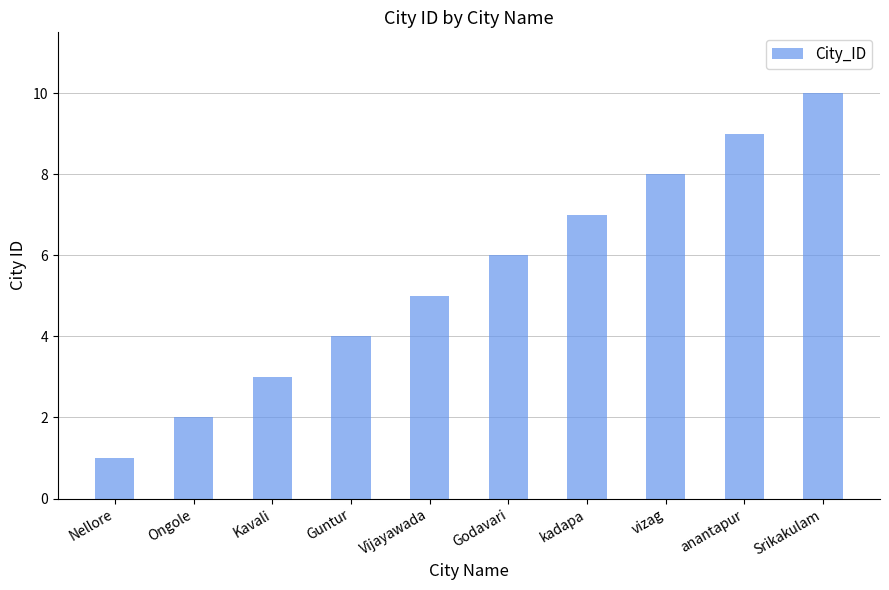

Which category has the highest value across all series?

Srikakulam